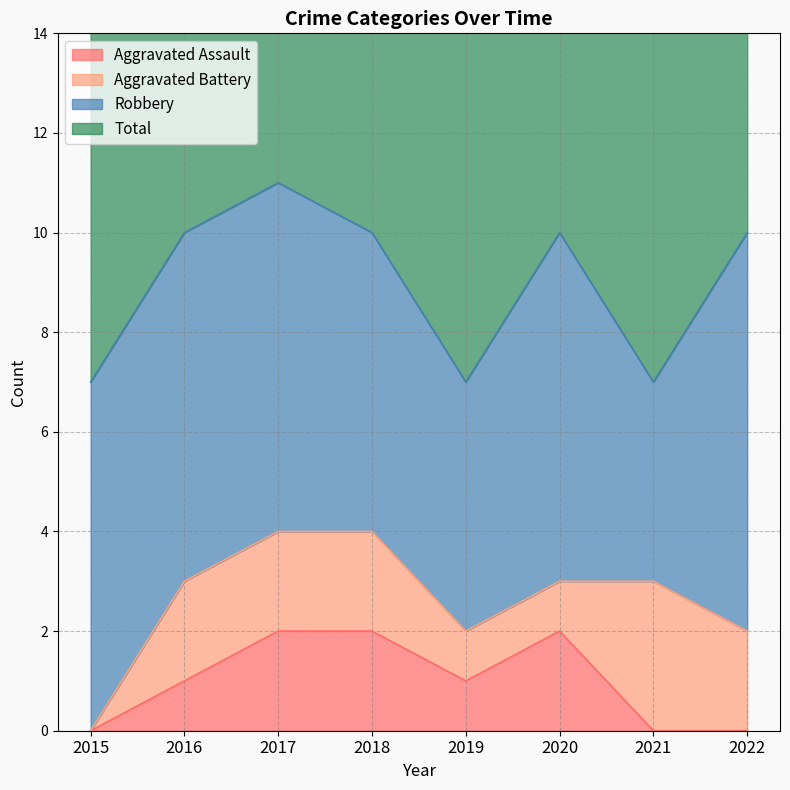

The value of Aggravated Assault at 2018 is 2. True or false?

True